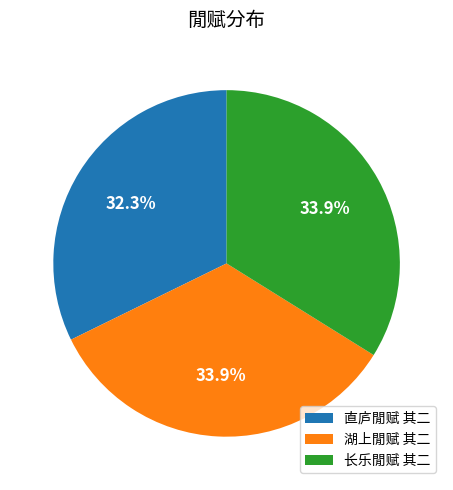

Which slice is the smallest?

直庐閒赋 其二